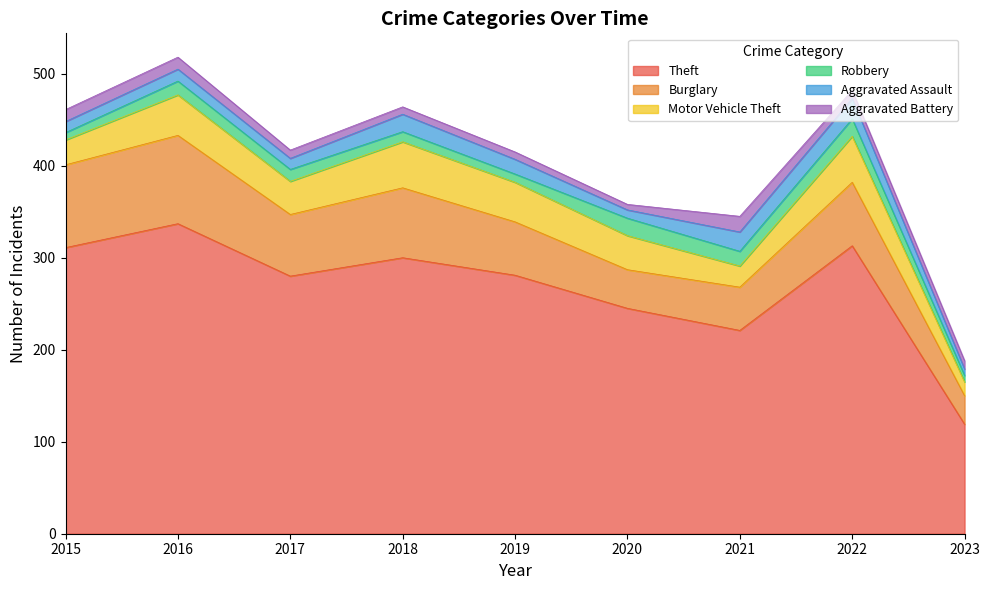

What is the value of the Burglary point at the 9th from the left?

31